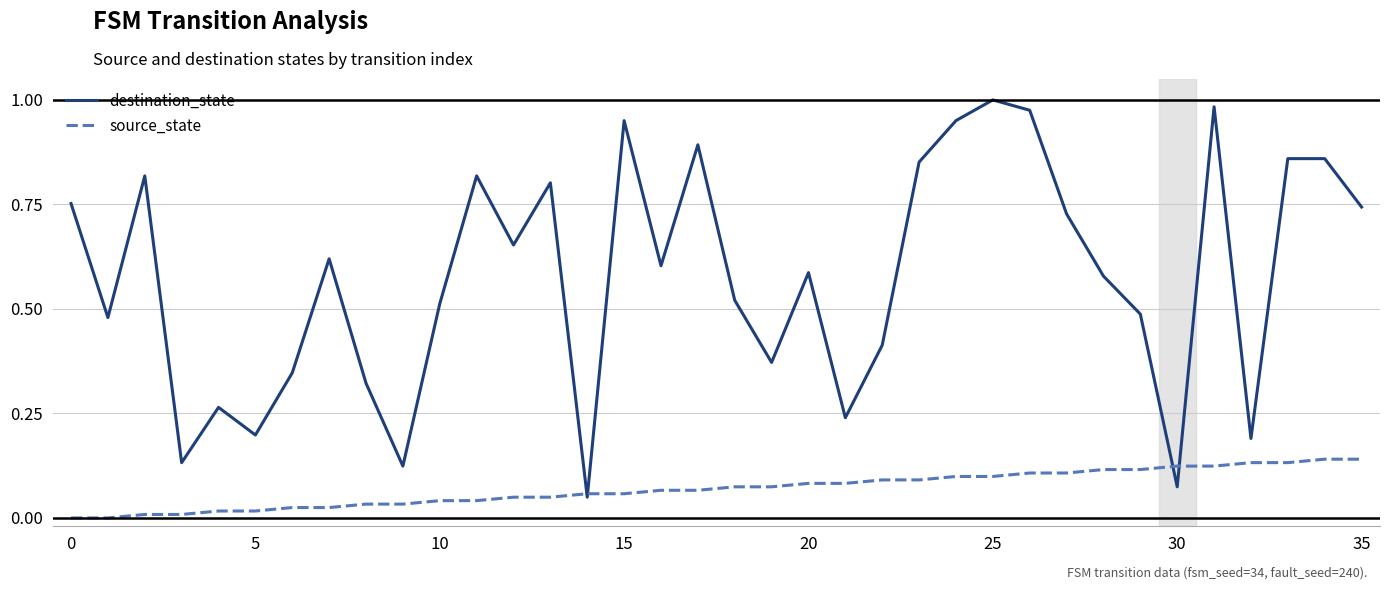

Which series has the largest total across all categories?

destination_state